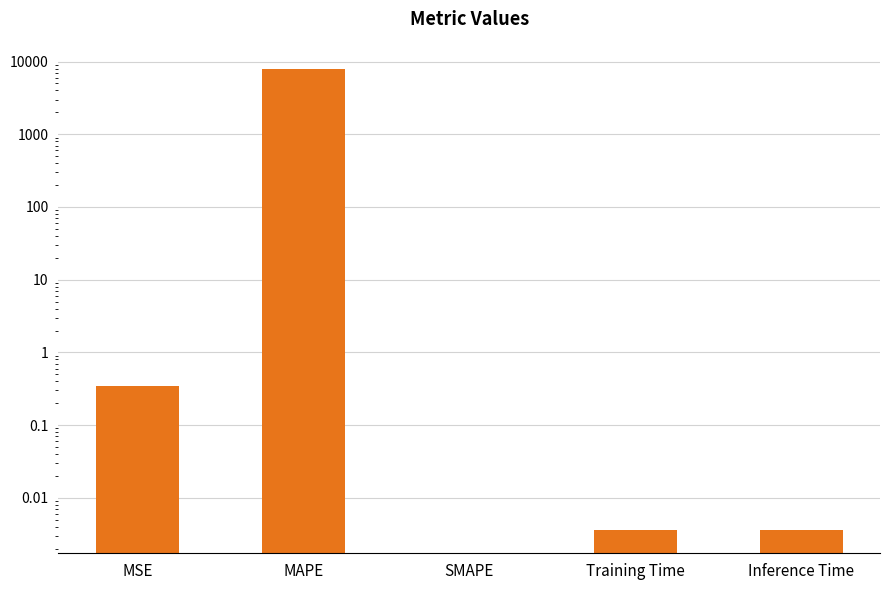

Does the chart contain any negative values?

No